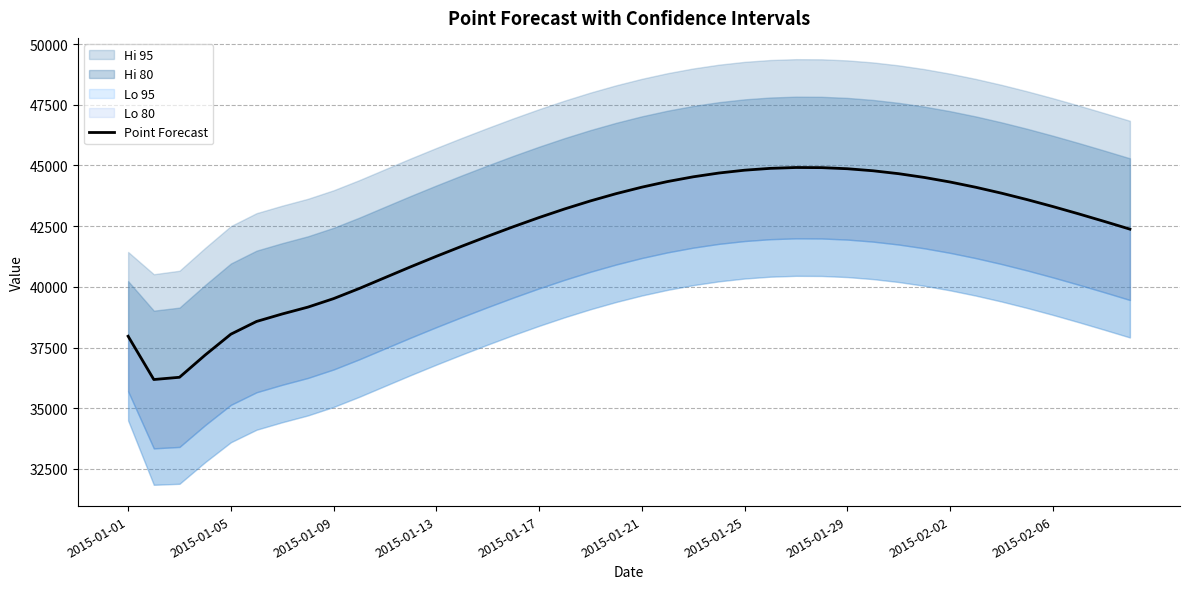

What is the change in value from 16 to 30?

+1804.9